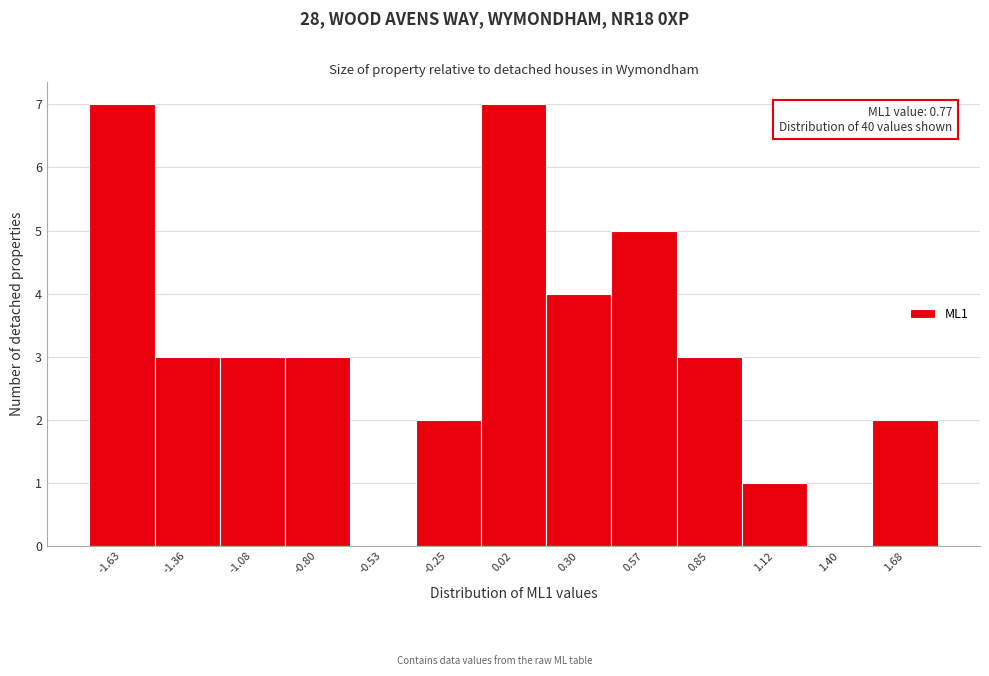

Reading left to right, list all the values displayed in this chart.

-1.63=7	-1.36=3	-1.08=3	-0.80=3	-0.53=0	-0.25=2	0.02=7	0.30=4	0.57=5	0.85=3	1.12=1	1.40=0	1.68=2